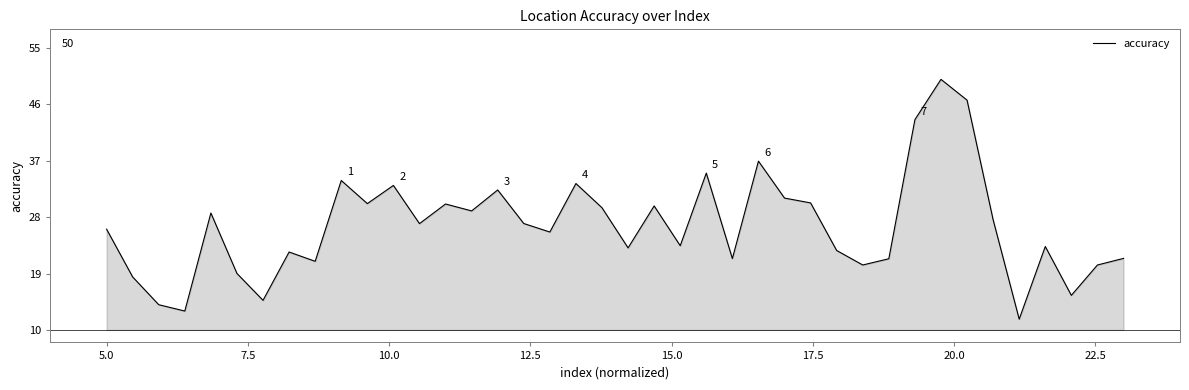

What is the difference between the maximum and minimum values?

38.3